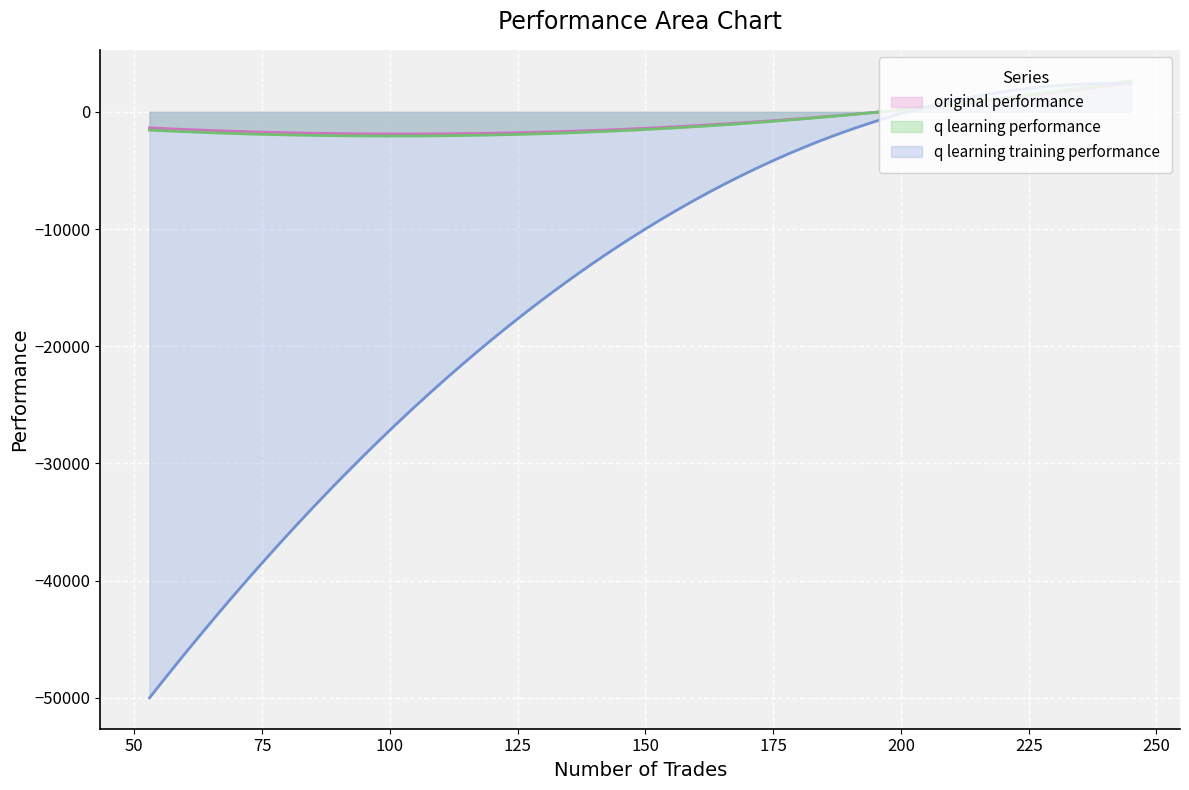

At which label does original performance reach its peak?

245